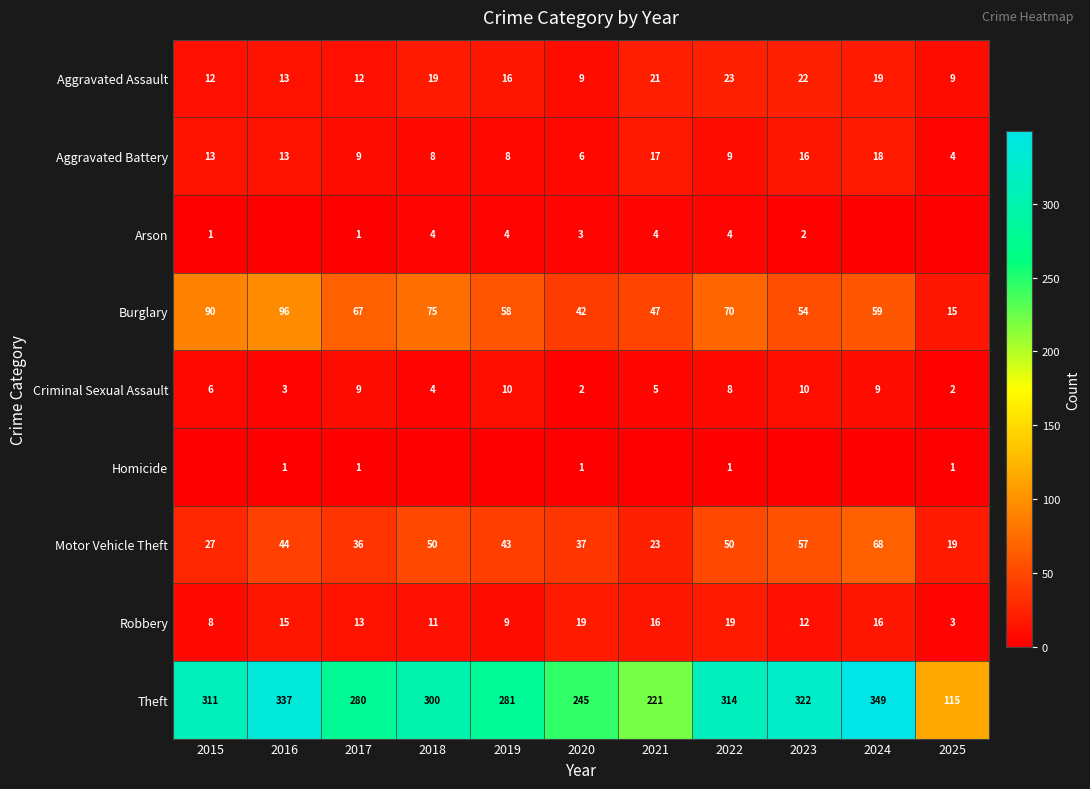

Is it true that Aggravated Battery equals 9 at 2017?

True